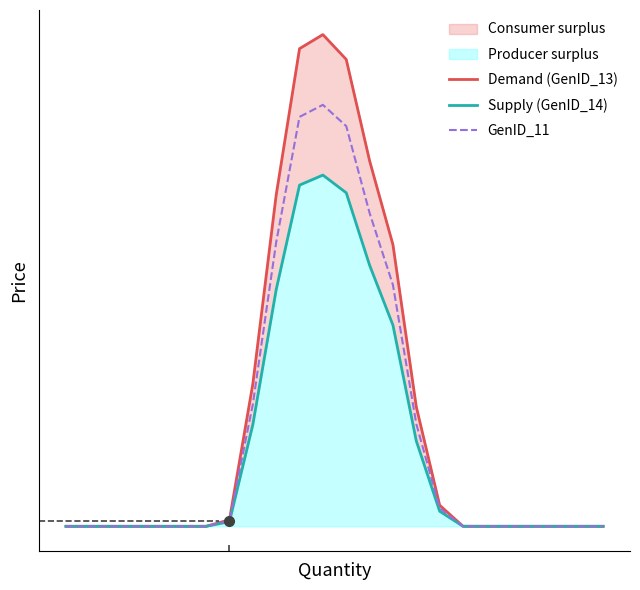

How many data points in Supply (GenID_14) are above 0?

11